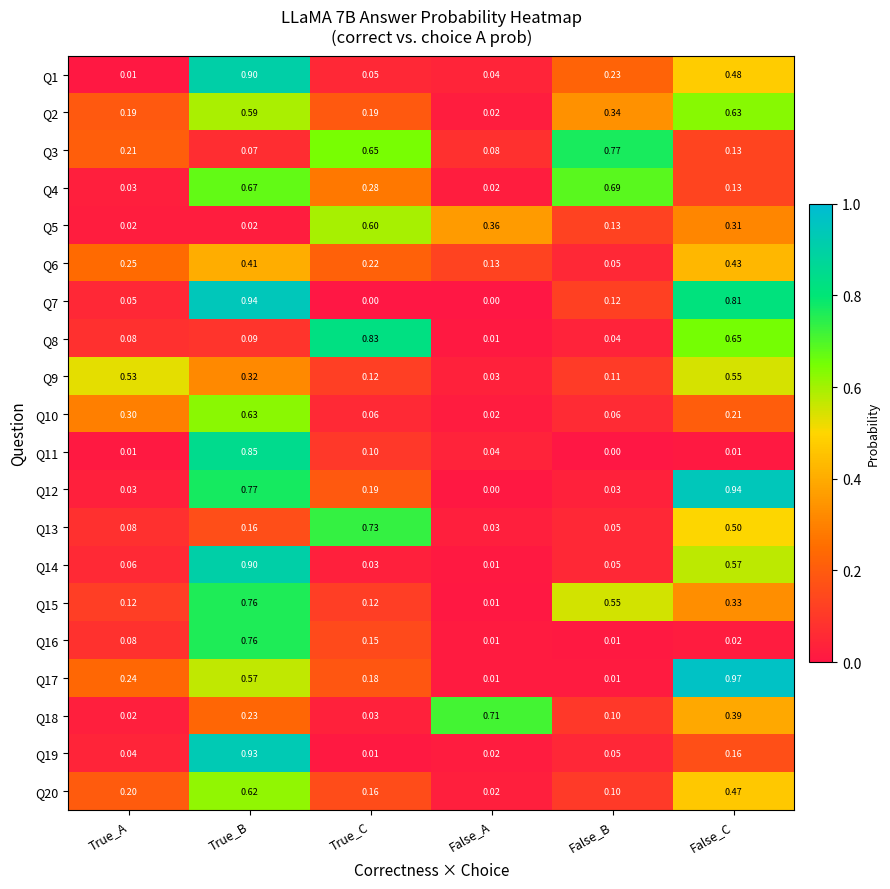

Is the value of Q7 at True_A greater than the value of Q17 at True_C?

No